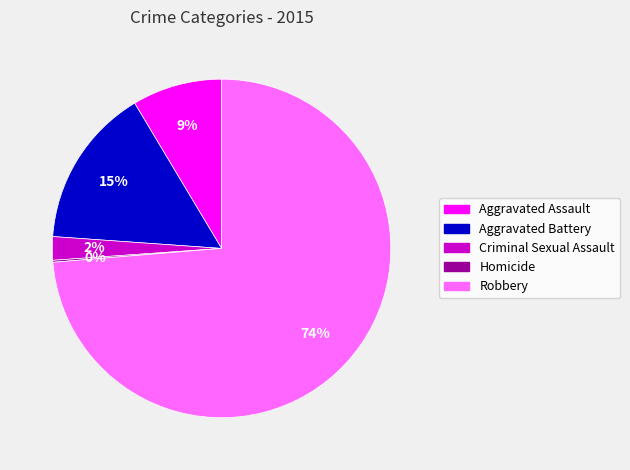

Is it true that Aggravated Assault is 20% of the pie?

False